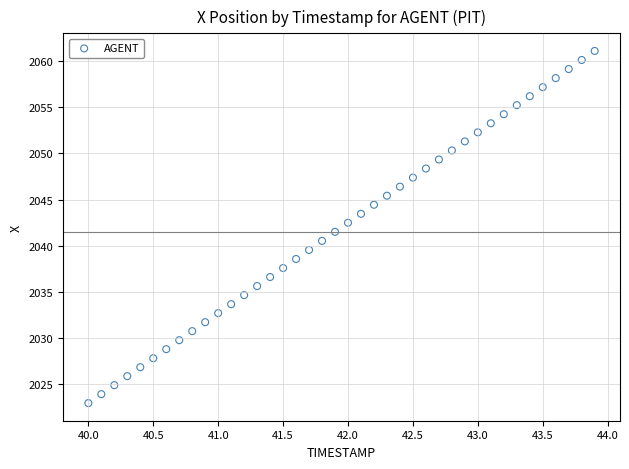

What is the range of X values (max minus min)?

3.9